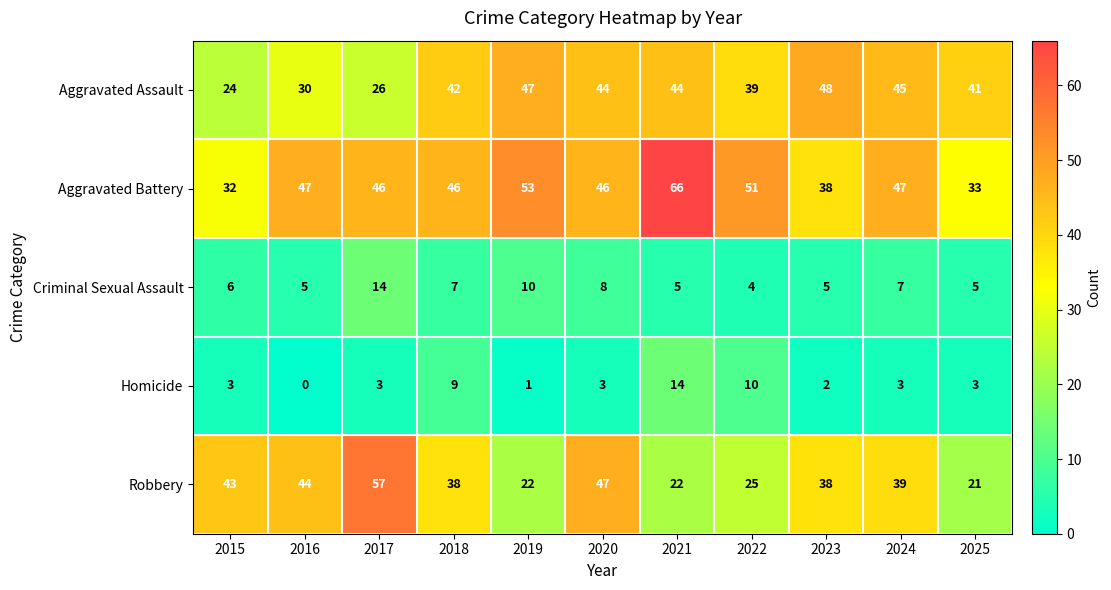

Which series has the widest spread of values?

Robbery